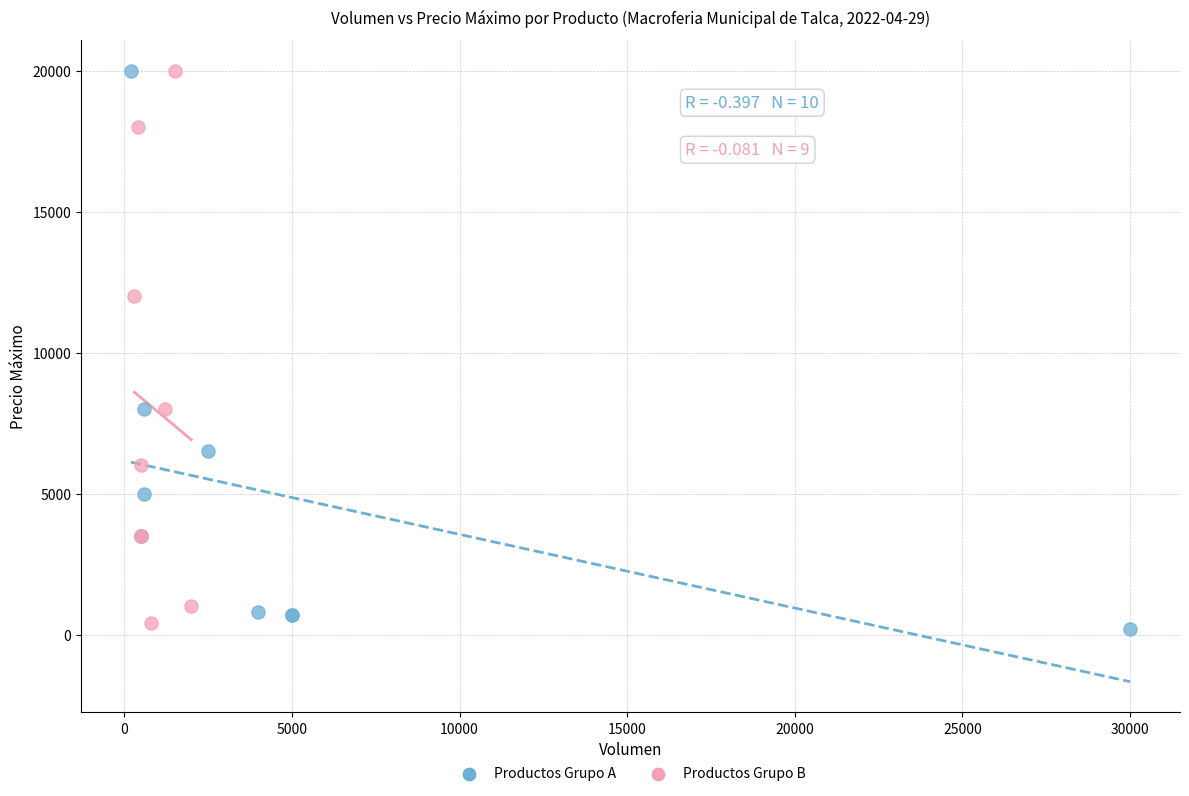

Which series contains the lowest Y value?

Productos Grupo A